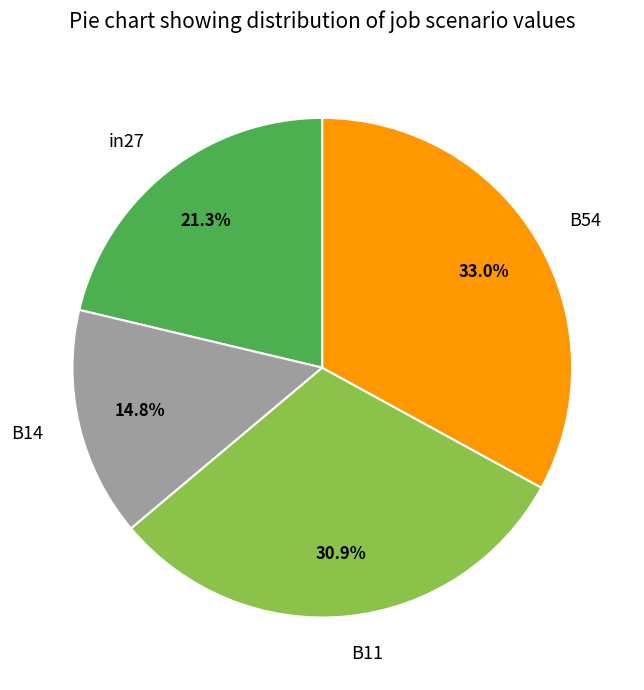

To the nearest percent, what is the combined percentage of B54 and B11?

64%